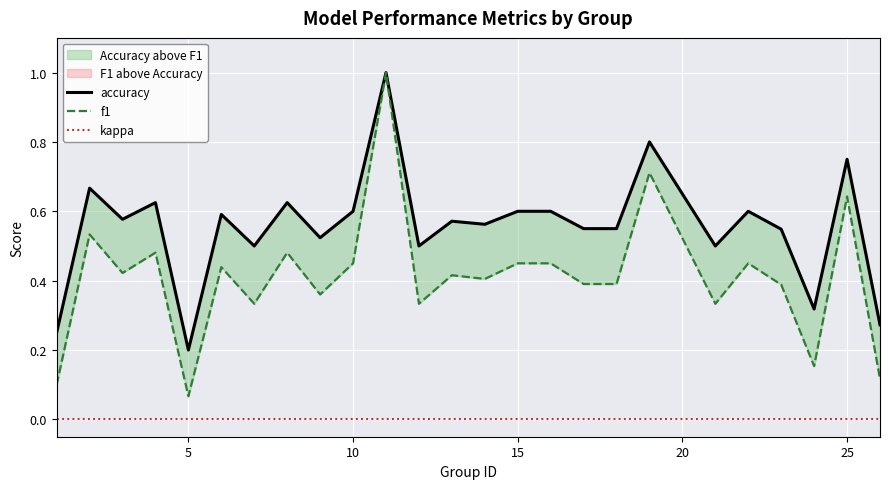

Reading right to left, transcribe all the data shown in this chart.

accuracy: 0.3	0.8	0.3	0.5	0.6	0.5	0.8	0.6	0.6	0.6	0.6	0.6	0.6	0.5	1.0	0.6	0.5	0.6	0.5	0.6	0.2	0.6	0.6	0.7	0.2
f1: 0.1	0.6	0.2	0.4	0.5	0.3	0.7	0.4	0.4	0.5	0.5	0.4	0.4	0.3	1.0	0.5	0.4	0.5	0.3	0.4	0.1	0.5	0.4	0.5	0.1
kappa: 0.0	0.0	0.0	0.0	0.0	0.0	0.0	0.0	0.0	0.0	0.0	0.0	0.0	0.0	0.0	0.0	0.0	0.0	0.0	0.0	0.0	0.0	0.0	0.0	0.0